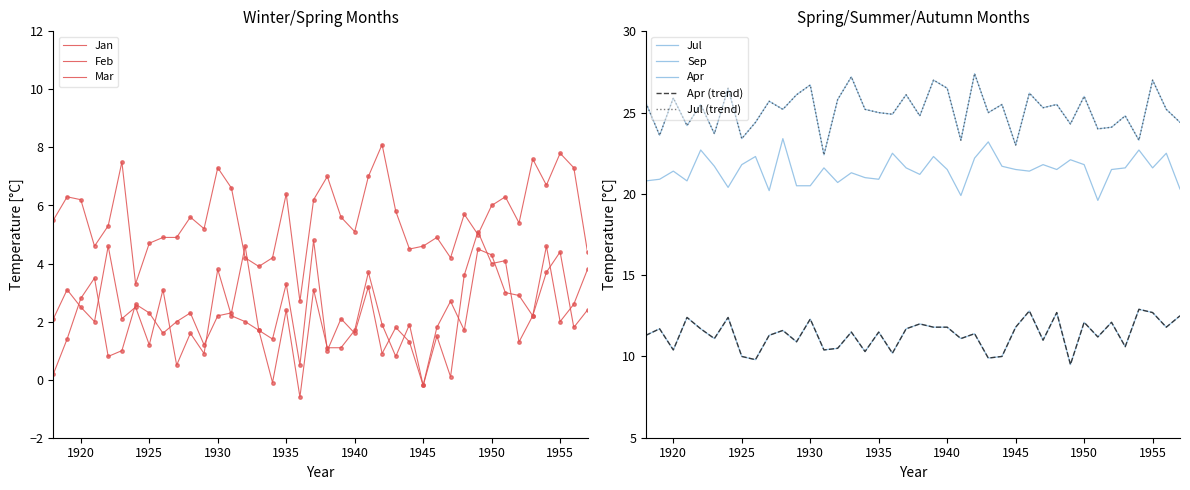

Which series has the largest total across all categories?

Jul